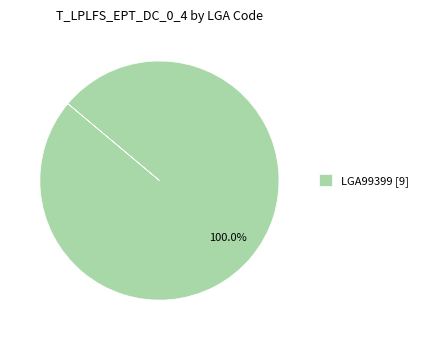

Which category accounts for the majority?

LGA99399 [9]